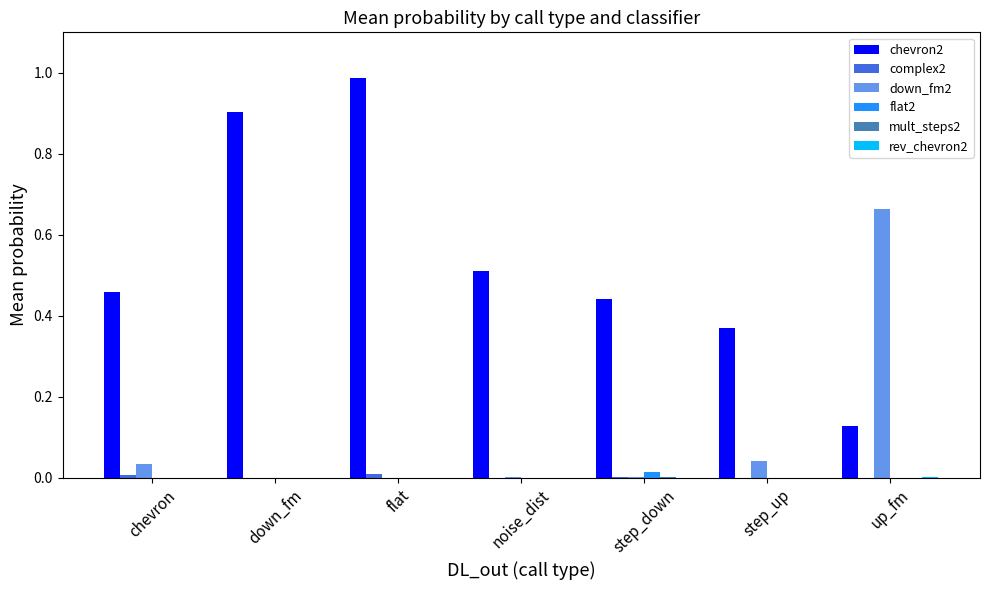

At which category is the sum across all series the highest?

flat